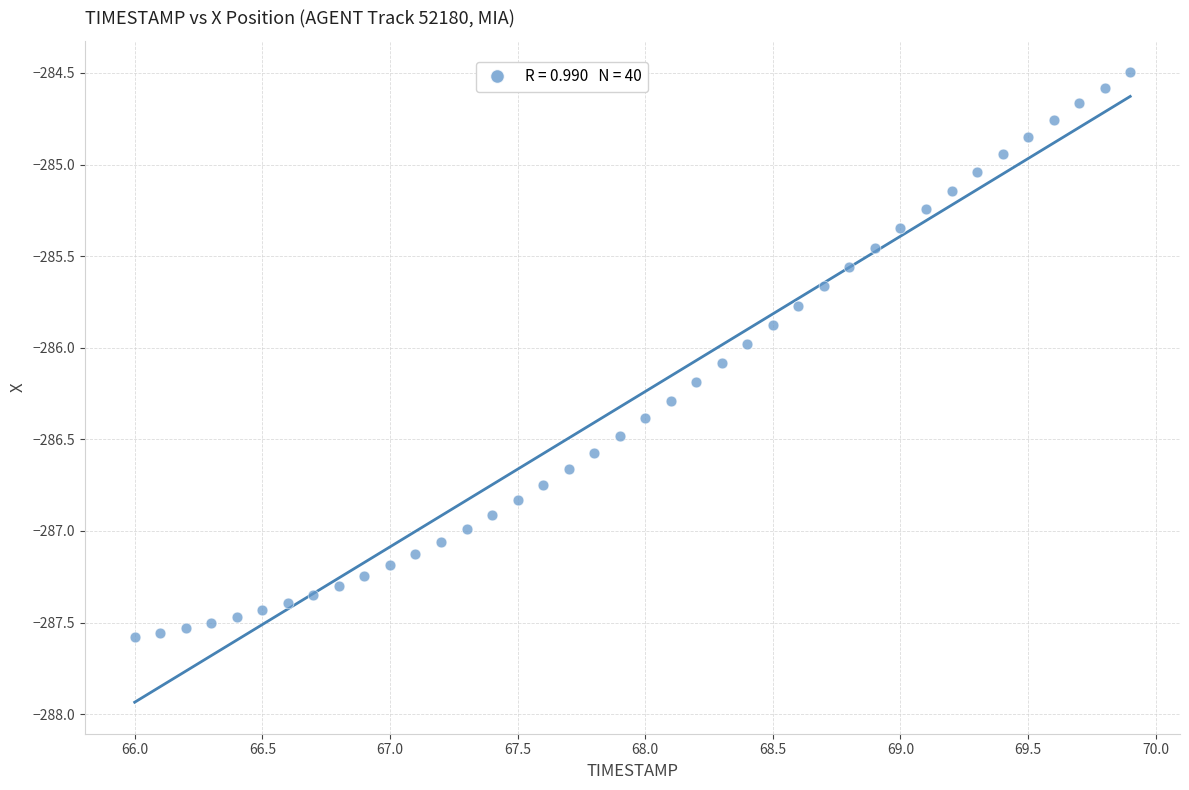

What is the range of X values (max minus min)?

3.9